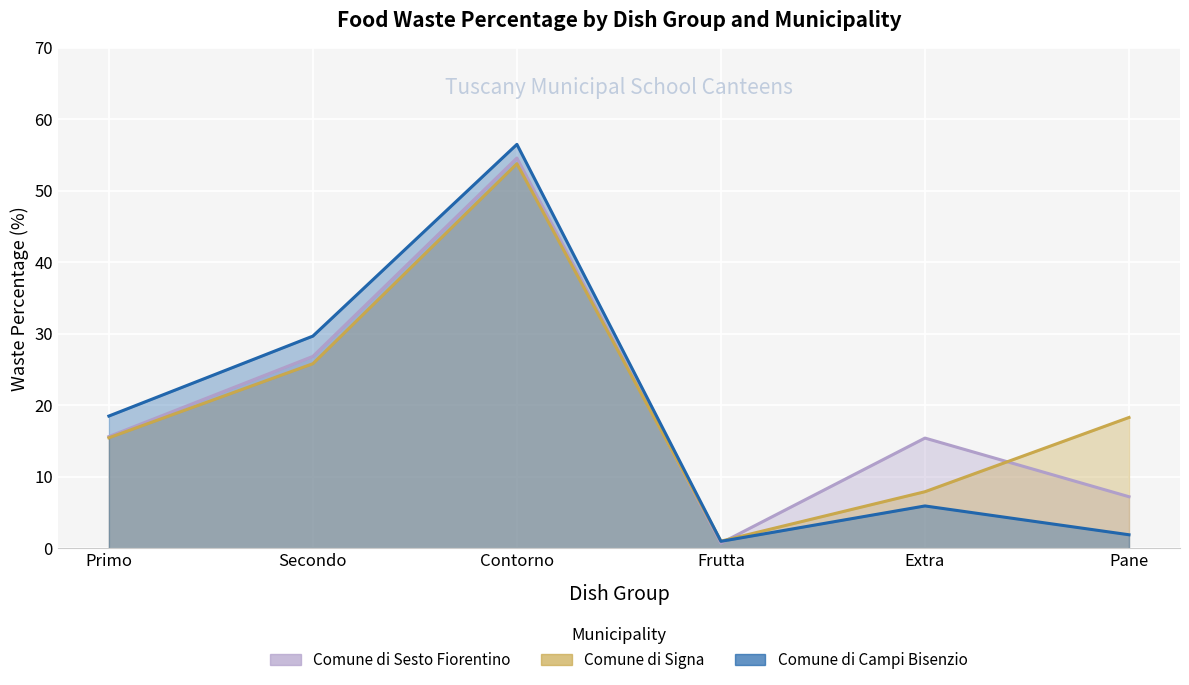

What is the maximum value shown in the chart?

56.5